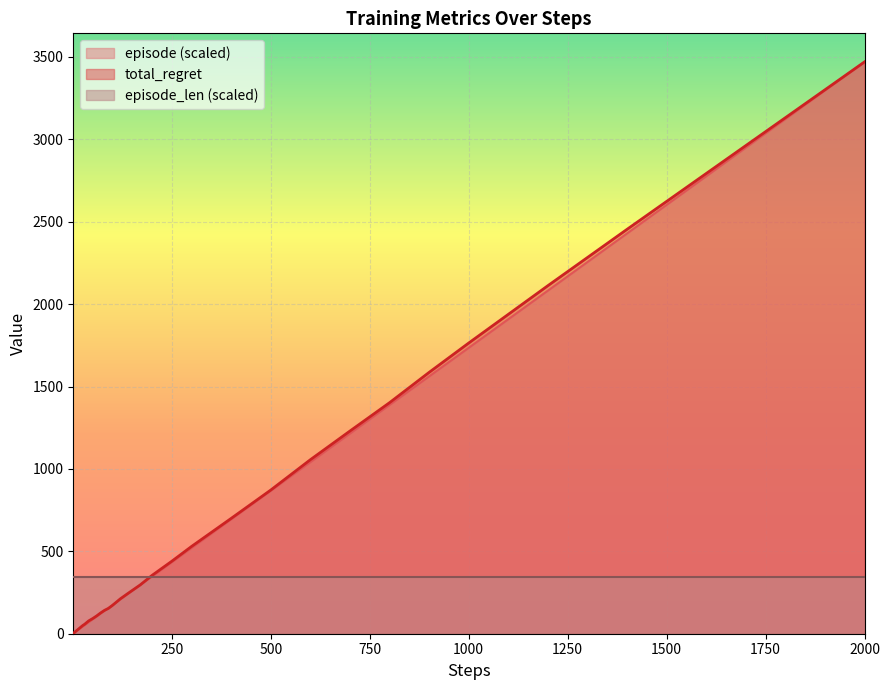

Which series has the largest range (max minus min)?

episode (scaled)